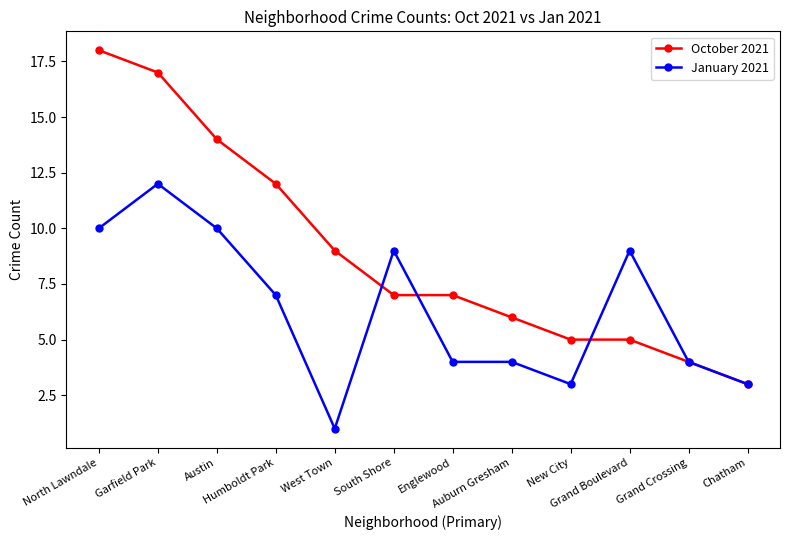

What is the average value of the October 2021 series?

9